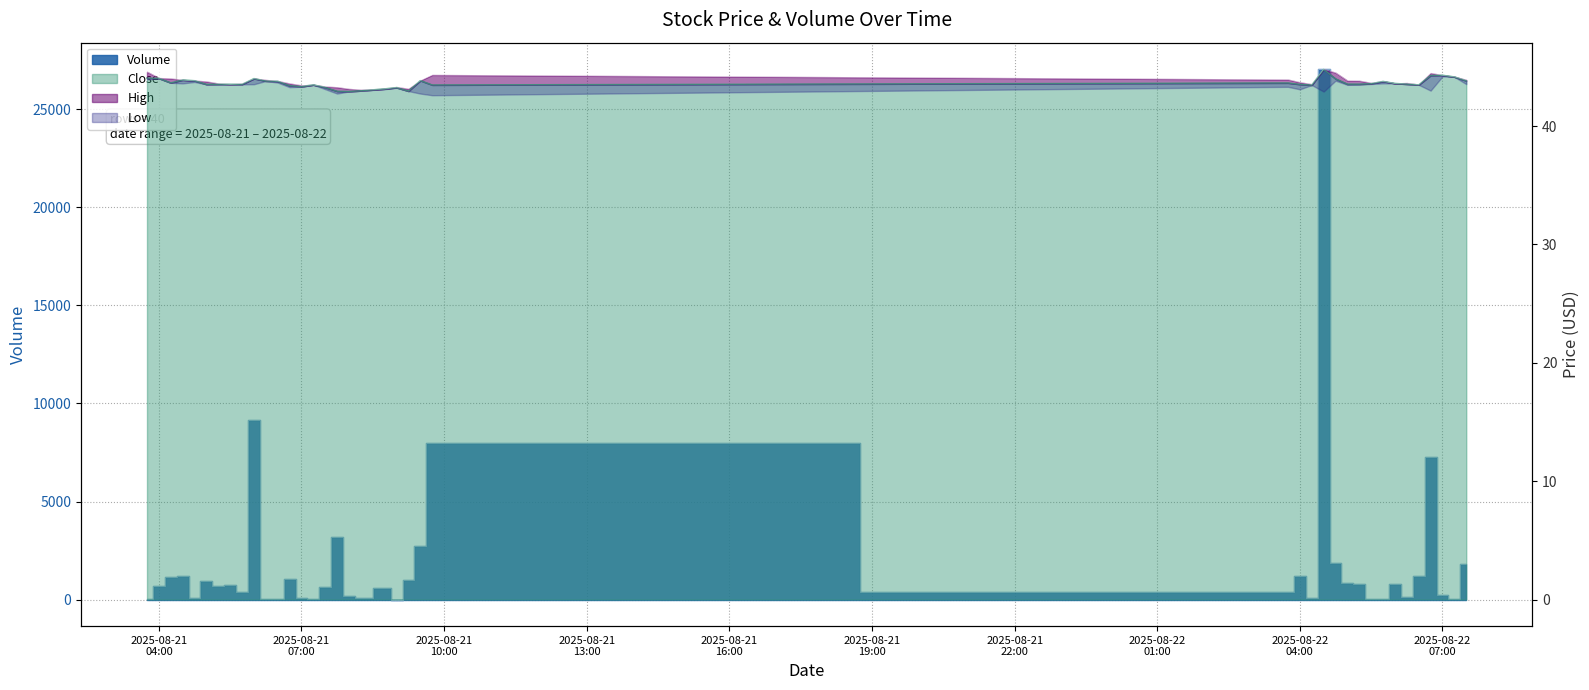

Which has a higher value, 2025-08-22 05:30 or 2025-08-21 05:45?

2025-08-21 05:45